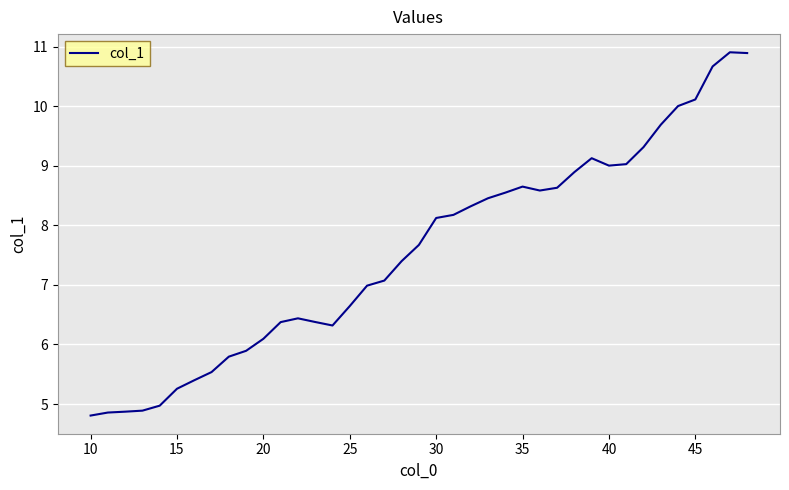

What is the maximum value shown in the chart?

10.9